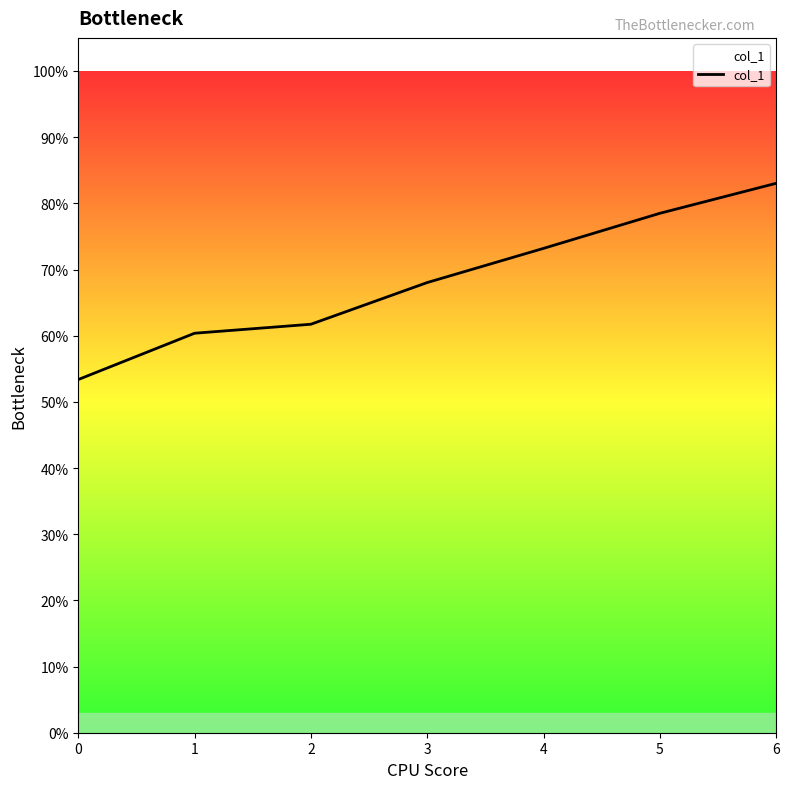

What is the value of the 5th point from the left?

0.7